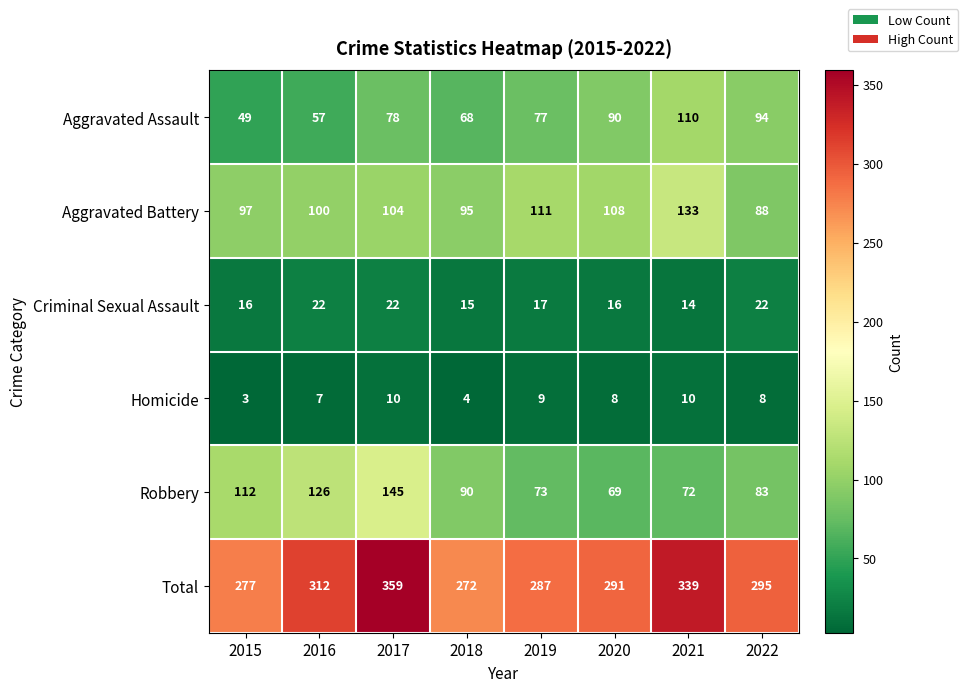

What is the smallest value displayed?

3